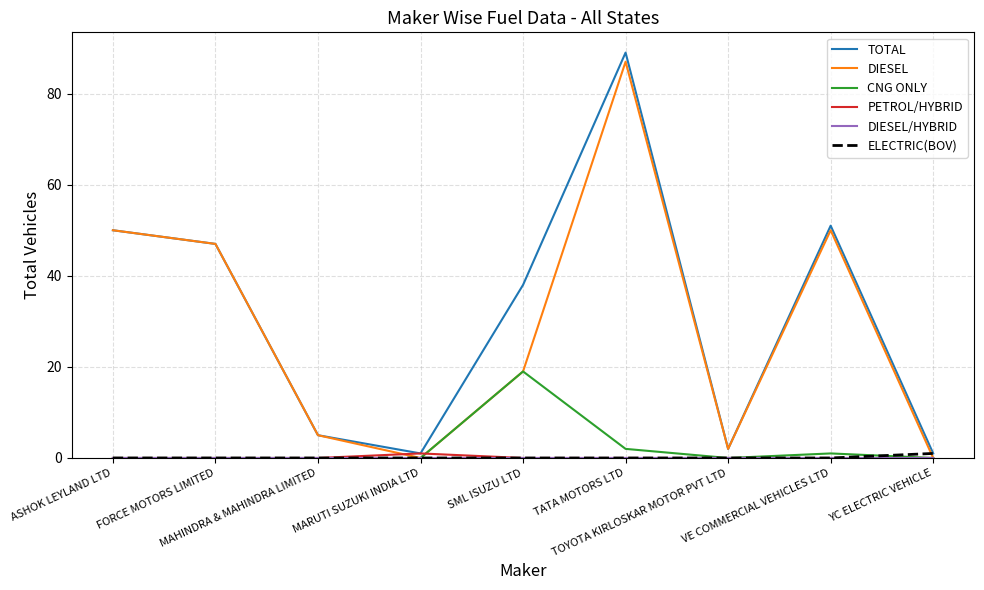

Which series has the largest range (max minus min)?

TOTAL